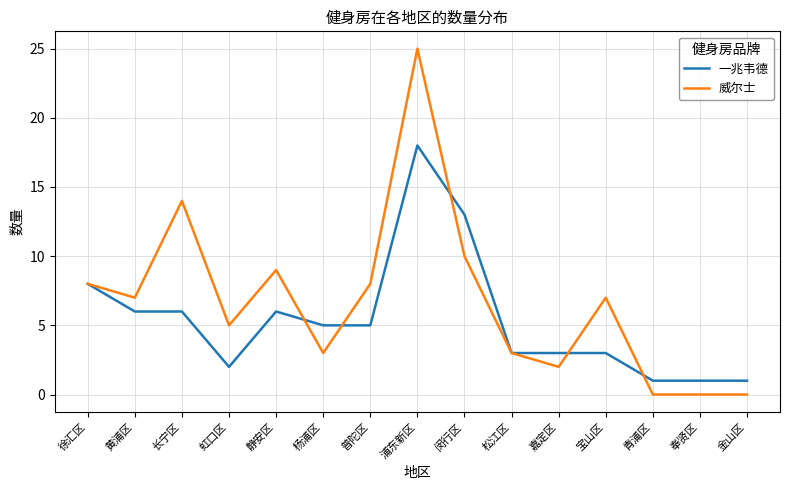

What position from the right is 金山区?

1